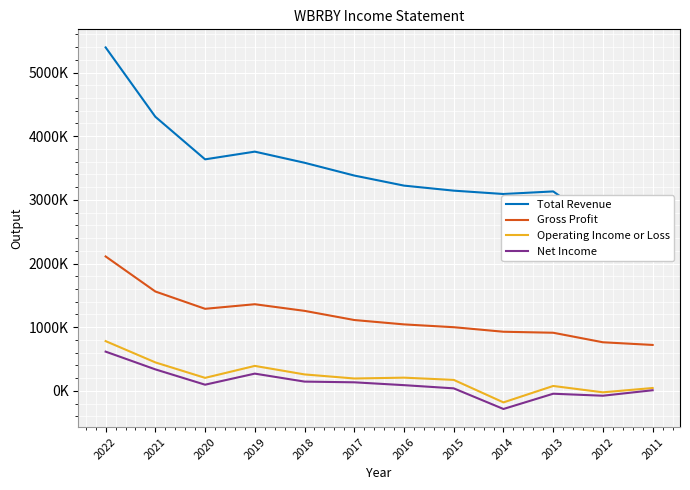

Reading left to right, extract all data points from this chart.

Total Revenue: 2022=5395300	2021=4305300	2020=3636700	2019=3757800	2018=3583000	2017=3382100	2016=3223900	2015=3144800	2014=3092200	2013=3132700	2012=2586400	2011=2248300
Gross Profit: 2022=2111100	2021=1560200	2020=1288400	2019=1360300	2018=1256200	2017=1112300	2016=1043500	2015=999300	2014=928100	2013=912400	2012=762600	2011=720700
Operating Income or Loss: 2022=780800	2021=446300	2020=203400	2019=391400	2018=257500	2017=193600	2016=206600	2015=171700	2014=-181900	2013=76100	2012=-23800	2011=44000
Net Income: 2022=615700	2021=336800	2020=96000	2019=270000	2018=144700	2017=133500	2016=88900	2015=38700	2014=-285500	2013=-45800	2012=-77200	2011=9000